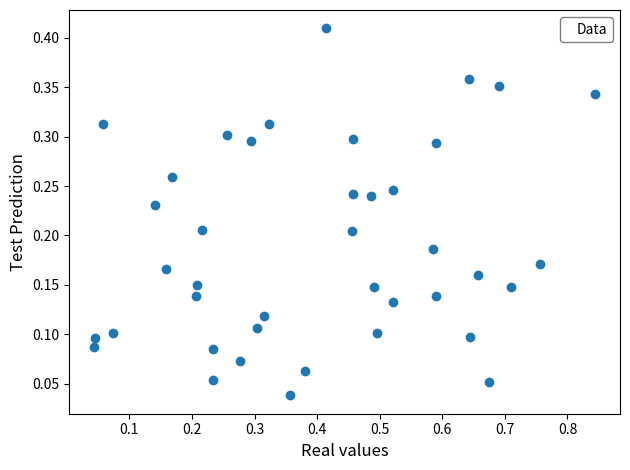

What is the range of X values (max minus min)?

0.8